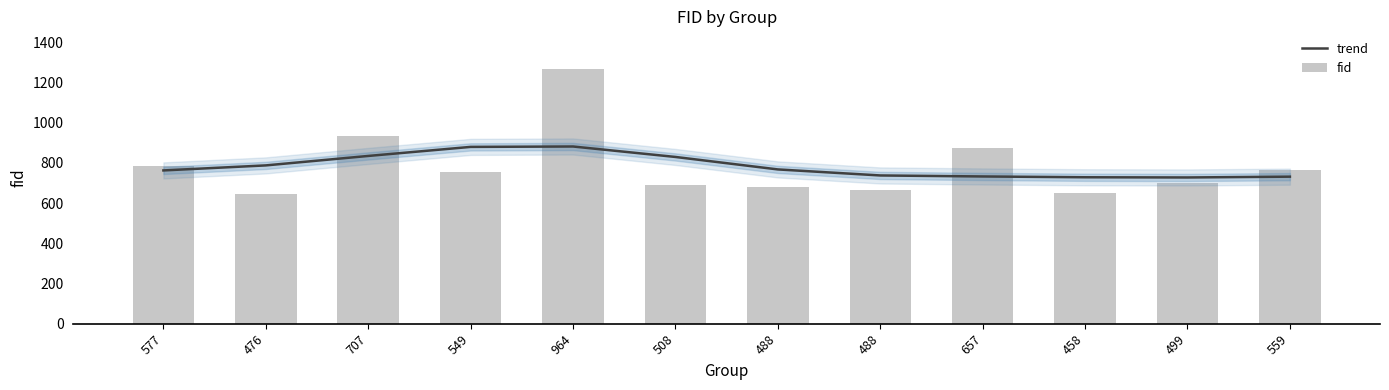

Reading right to left, extract all data points from this chart.

trend: 731	727	728	732	737	767	829	881	879	834	787	762
fid: 765	700	650	873	663	680	692	1264	752	933	644	783